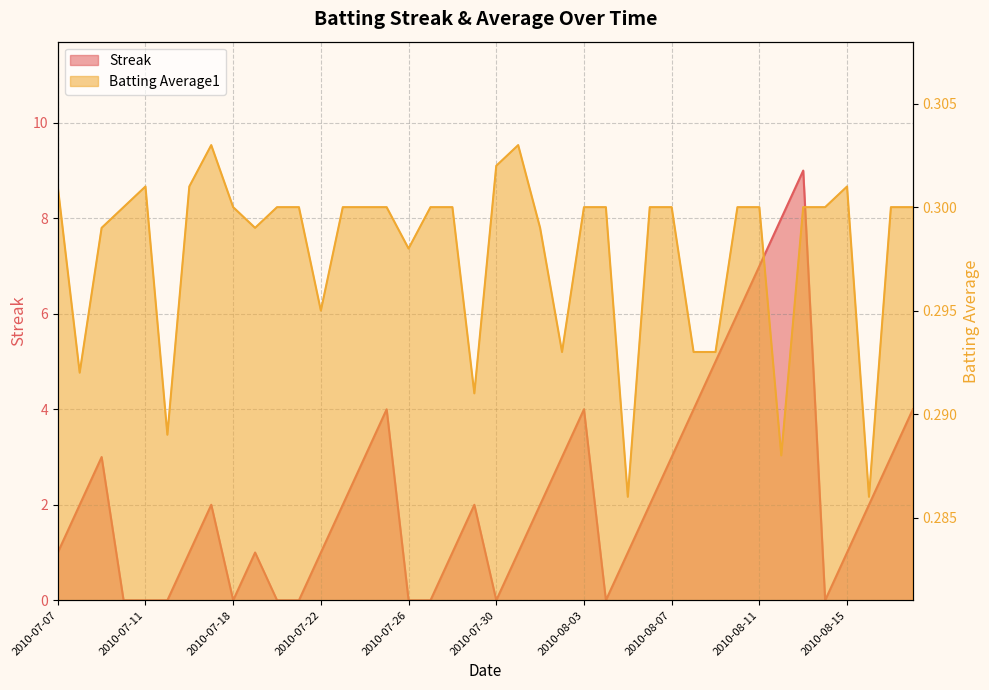

What is the label of the 19th point from the right?

2010-07-31